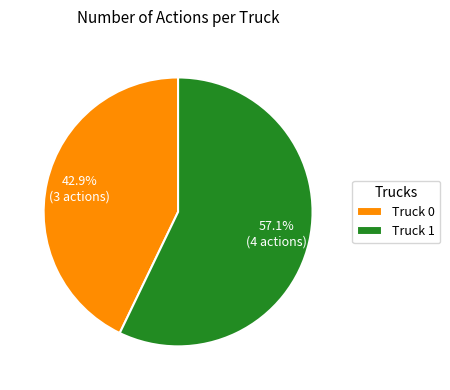

To the nearest percent, what portion does Truck 0 represent?

43%